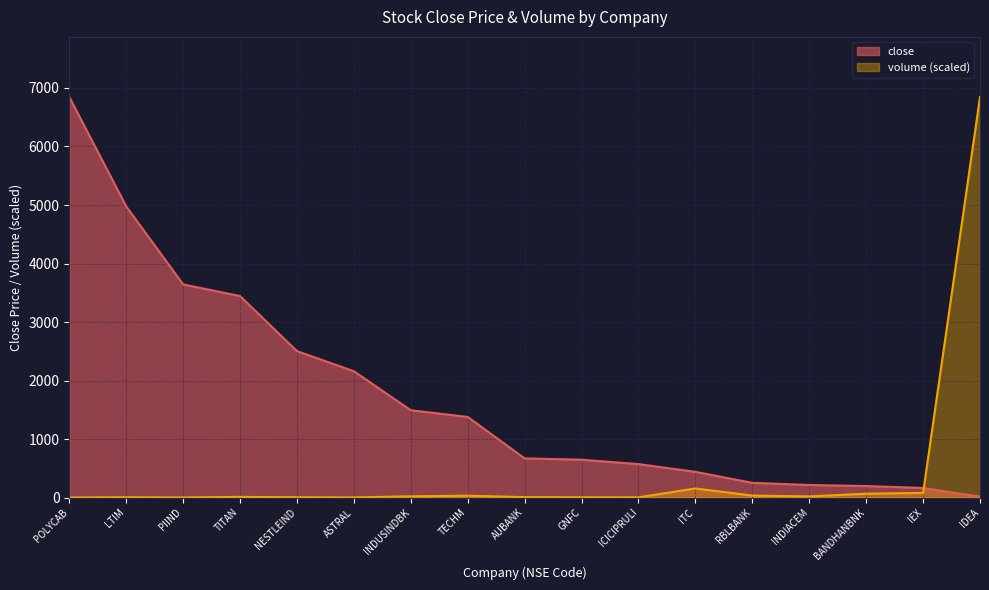

How many values in the close series exceed 669?

8